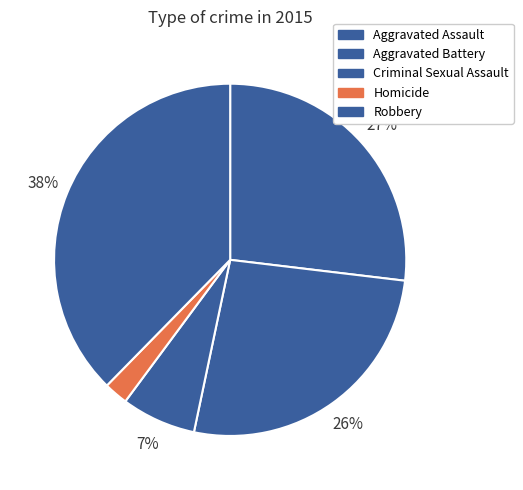

How many segments does this pie chart have?

5